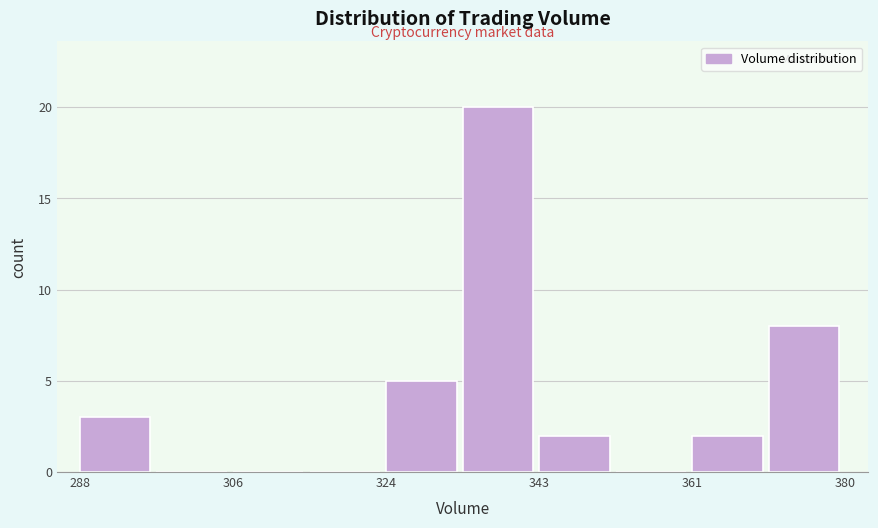

Over which range of the x-axis is the bar tallest?

334 to 344